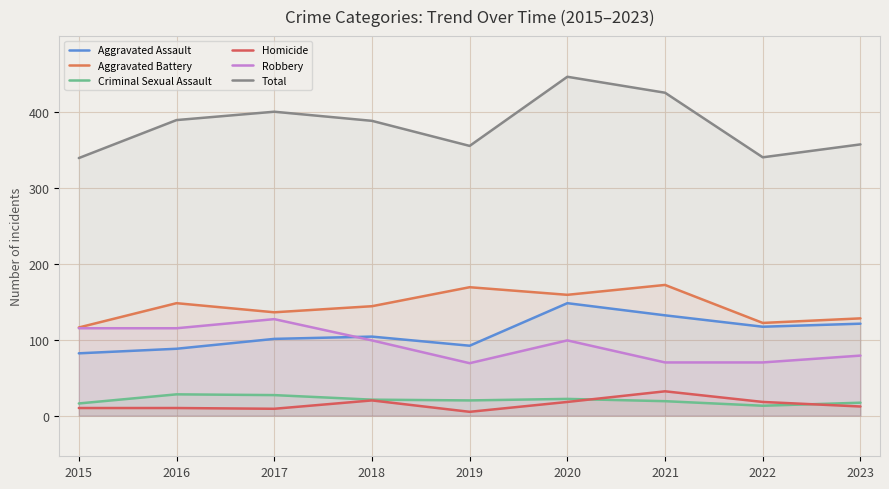

Reading left to right, transcribe all the data shown in this chart.

Aggravated Assault: 82	88	101	104	92	148	132	117	121
Aggravated Battery: 116	148	136	144	169	159	172	122	128
Criminal Sexual Assault: 16	28	27	21	20	22	19	13	17
Homicide: 10	10	9	20	5	18	32	18	12
Robbery: 115	115	127	99	69	99	70	70	79
Total: 339	389	400	388	355	446	425	340	357